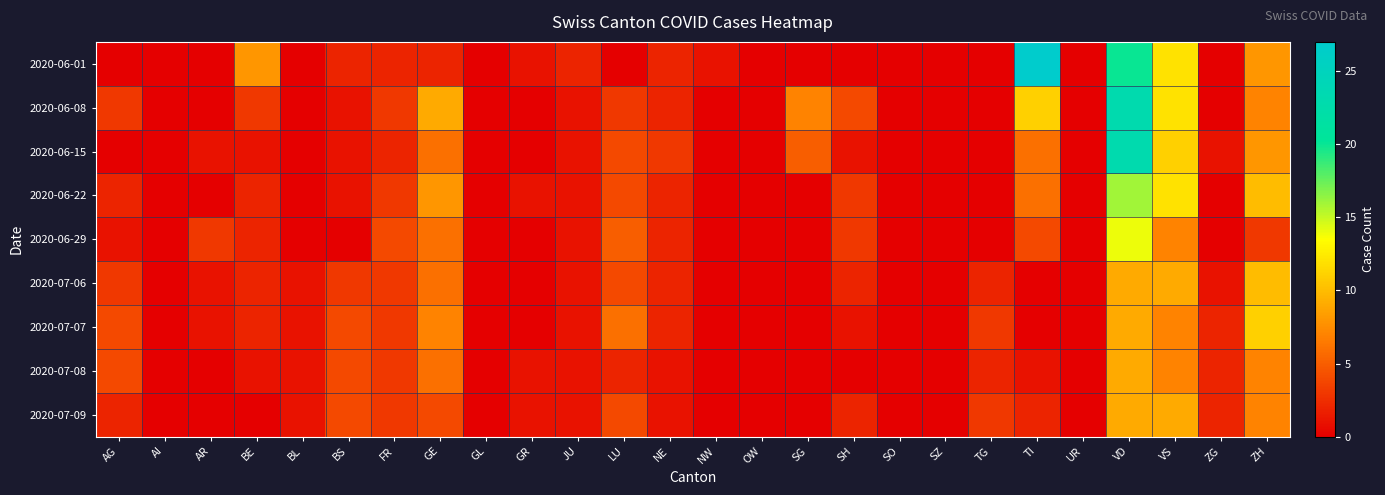

Count the number of data series in this chart.

9